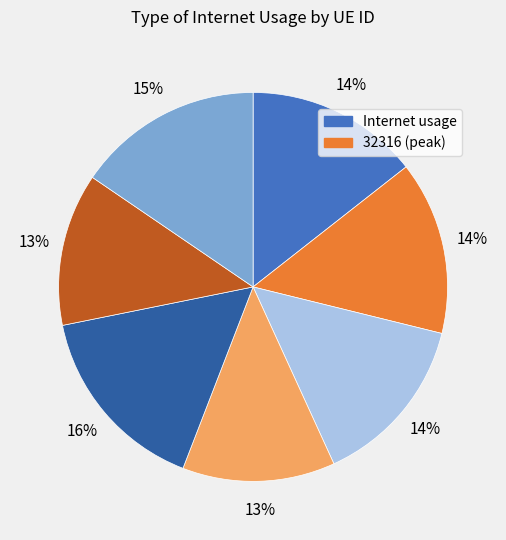

How many slices are in this pie chart?

7